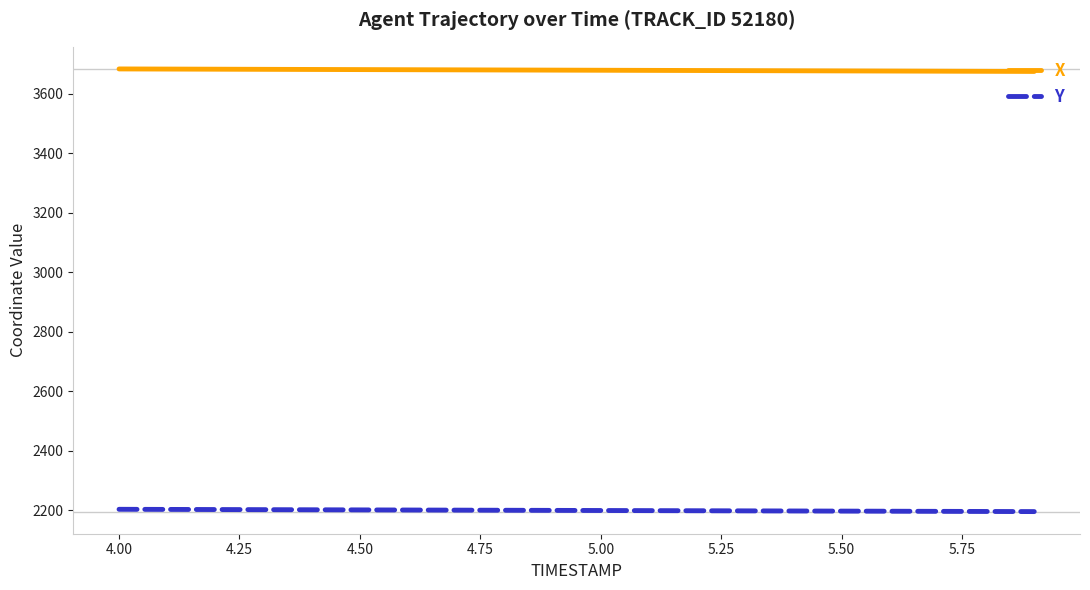

What is the minimum value for Y?

2196.0